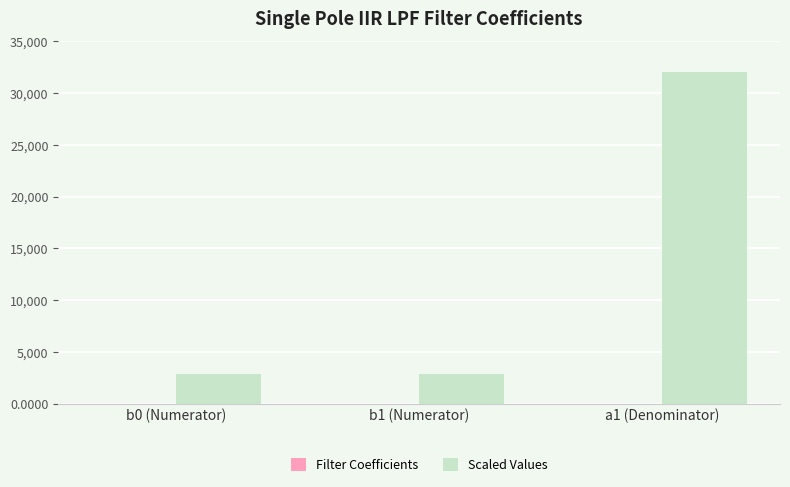

Which category has the highest value across all series?

a1 (Denominator)